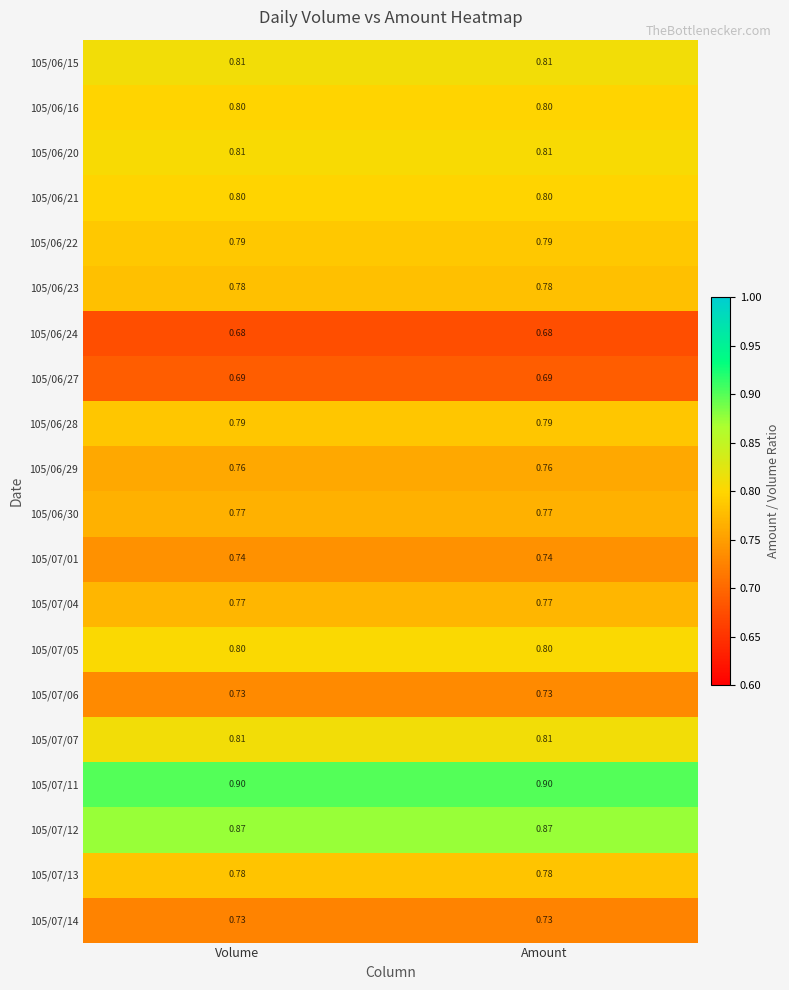

Is the value of 105/07/04 at Volume greater than the value of 105/07/05 at Amount?

No